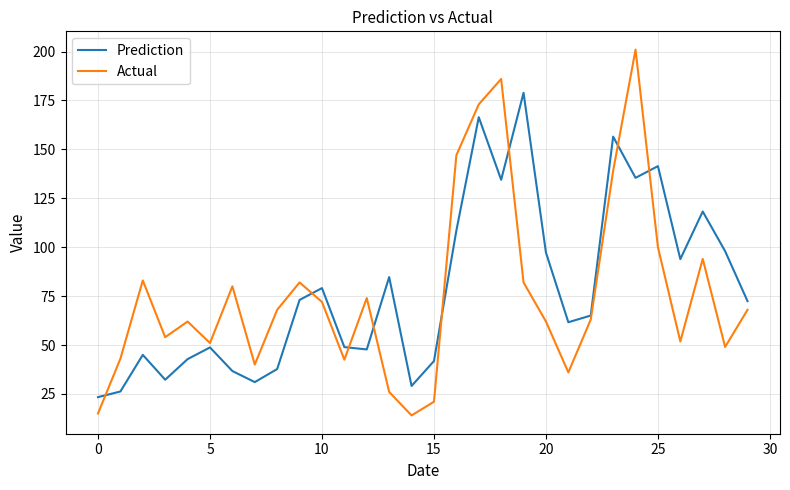

What is the minimum value shown in the chart?

14.0